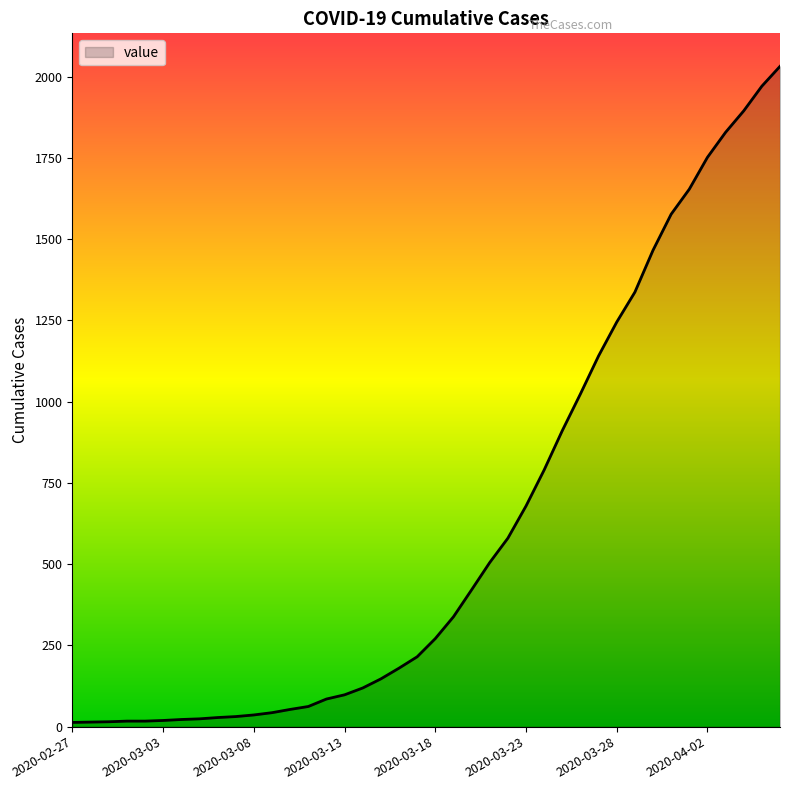

What is the greatest value displayed?

2032